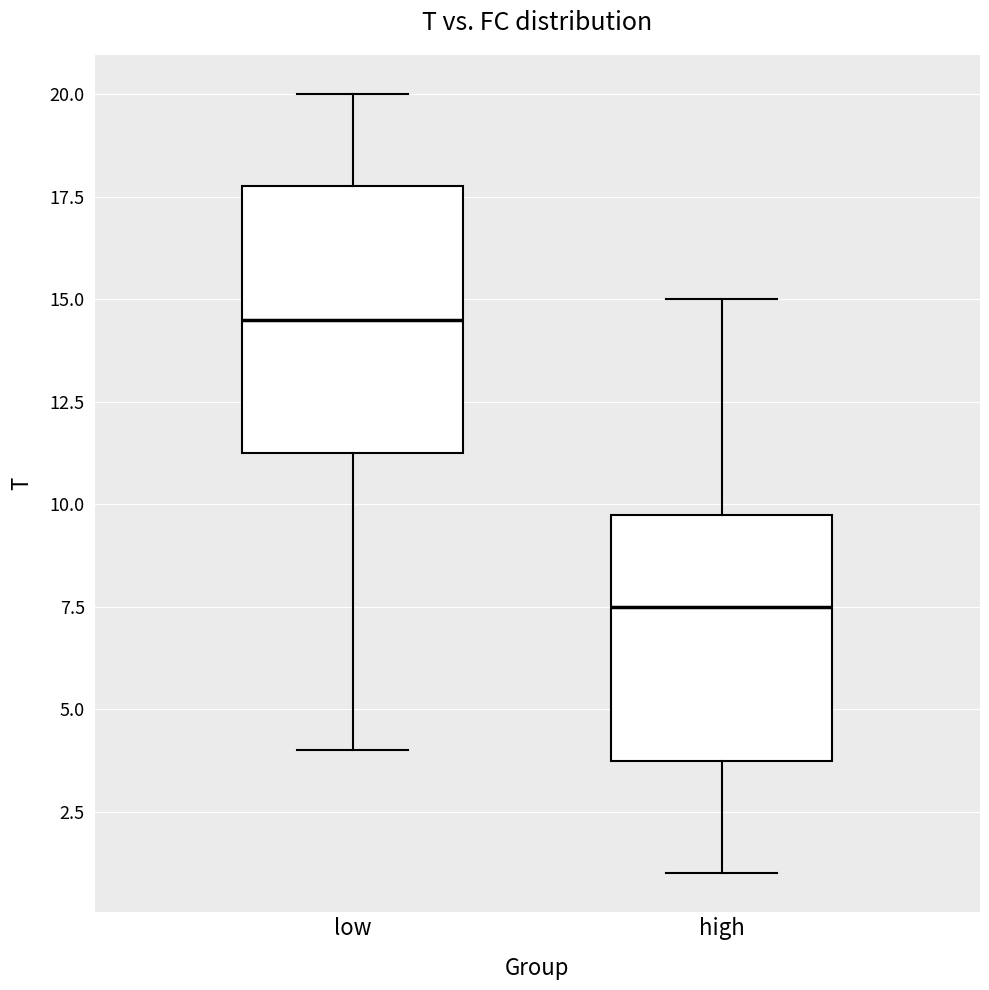

Where does the upper whisker of the box for low end on the y-axis? The values are not printed on the chart, so give them approximately, as read against the axis.

20.0